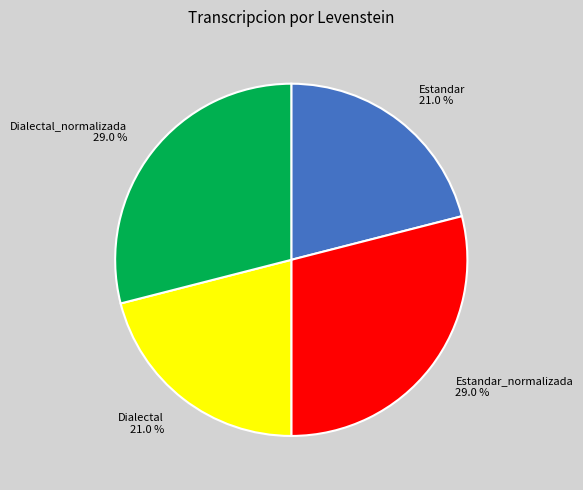

Does Dialectal represent more than half of the total?

No